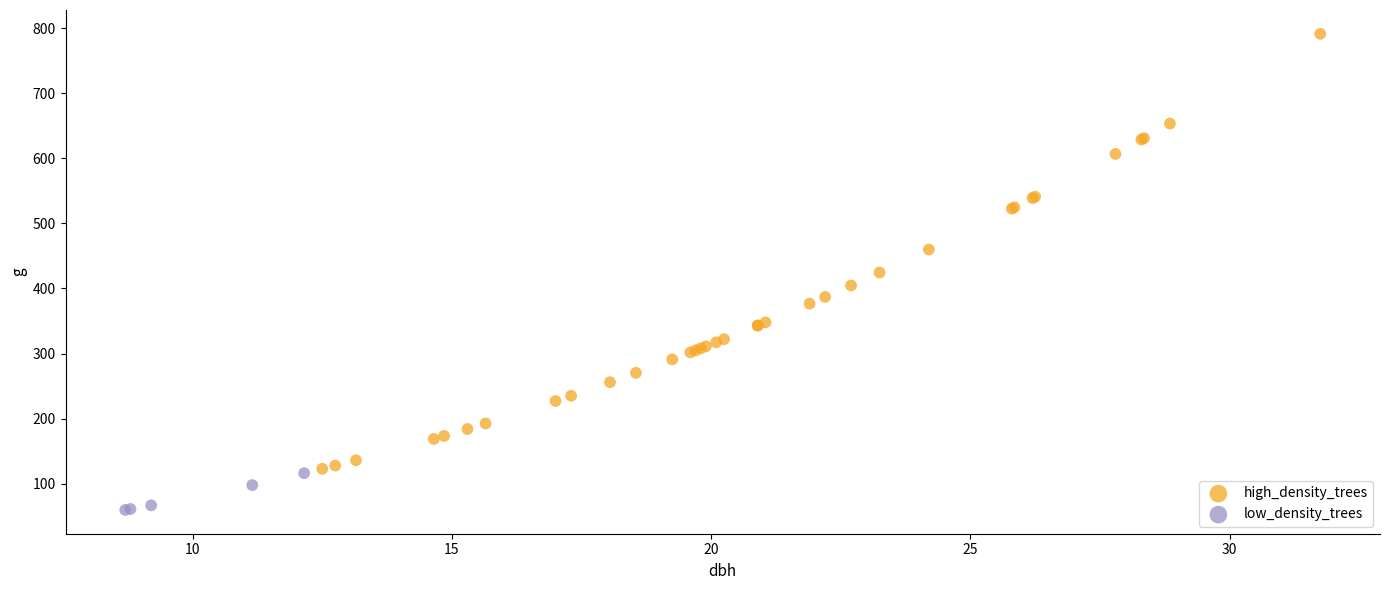

Which series reaches the maximum Y coordinate?

high_density_trees